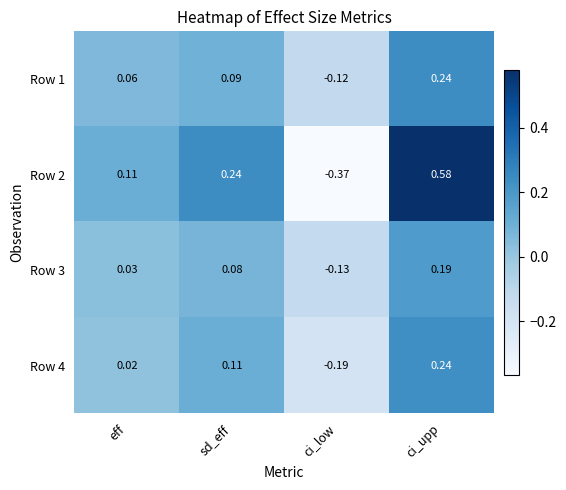

At which label does Row 3 first exceed 0?

eff